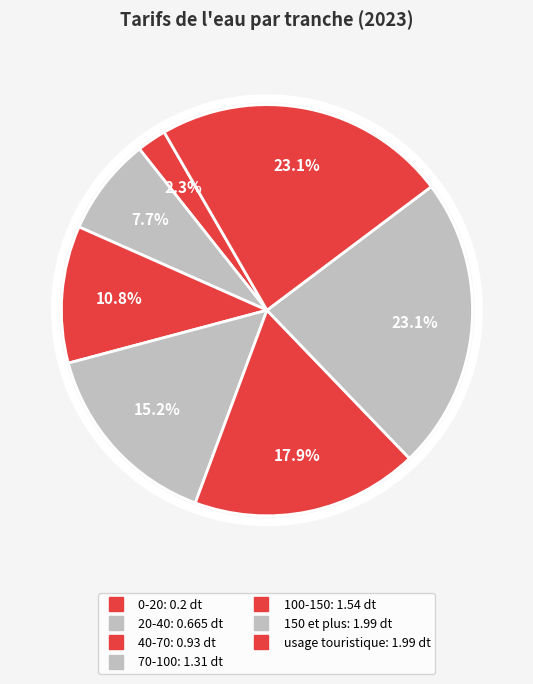

What is the smallest slice in the pie chart?

0-20